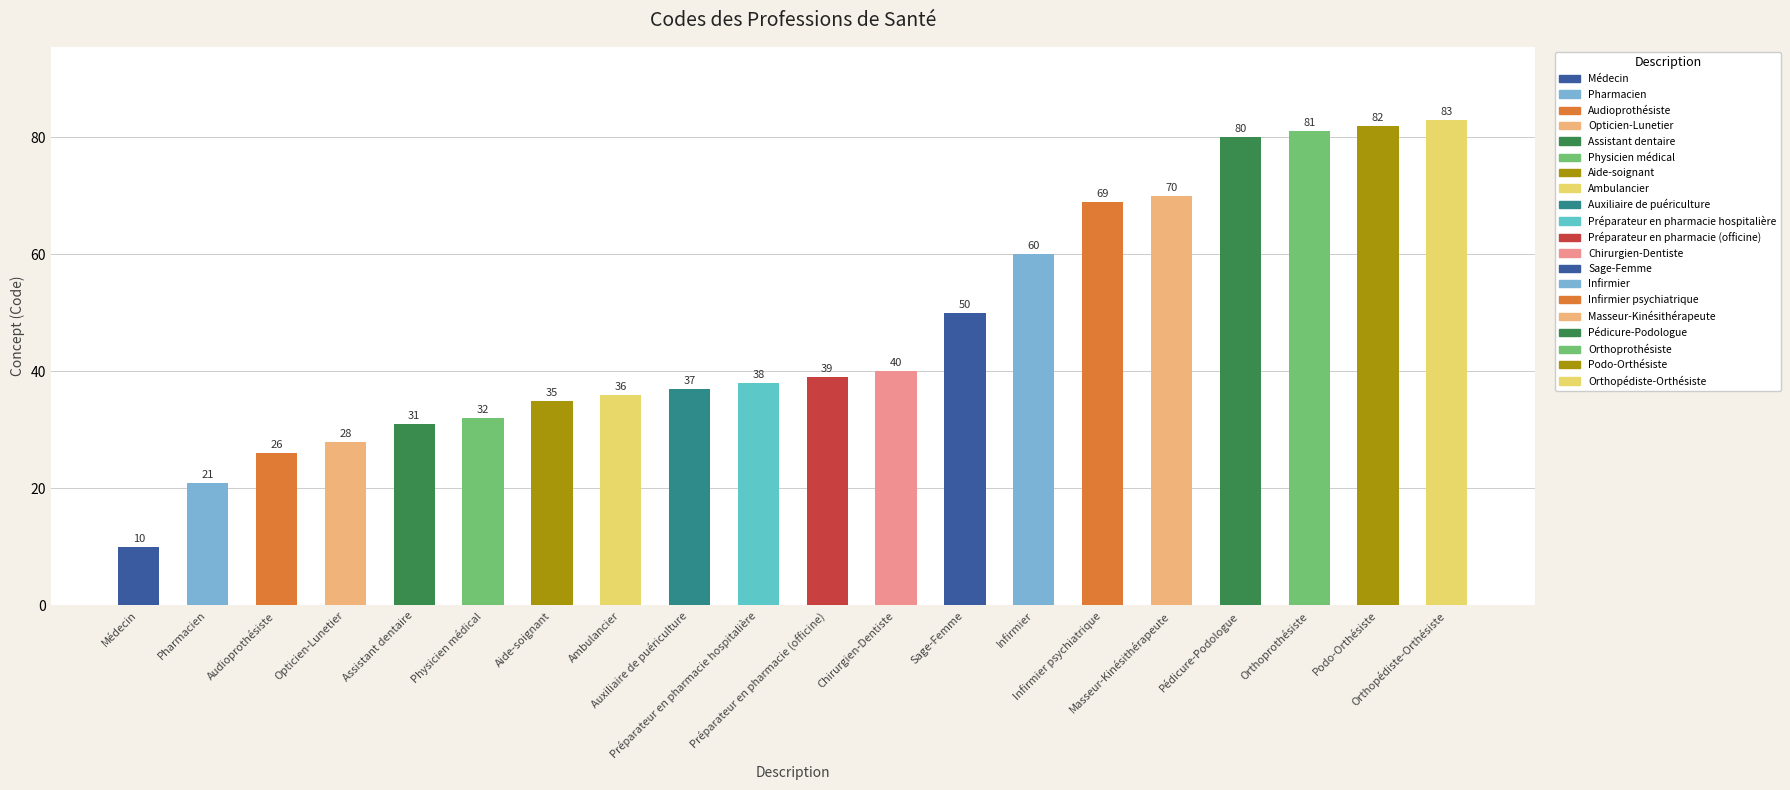

Are the bars grouped side by side (vs. stacked)?

No